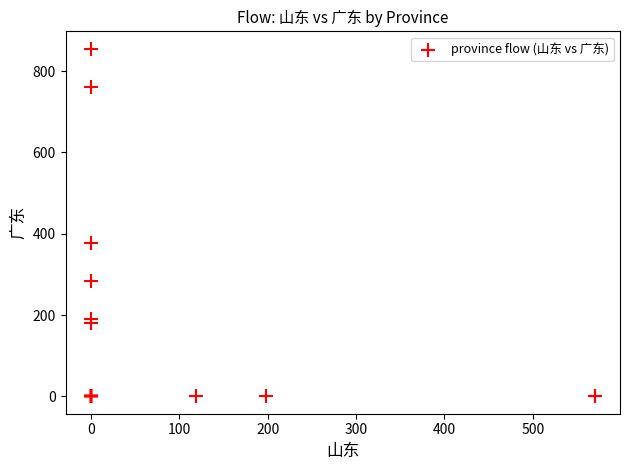

What Y value in the scatter plot is closest to 427?

376.6